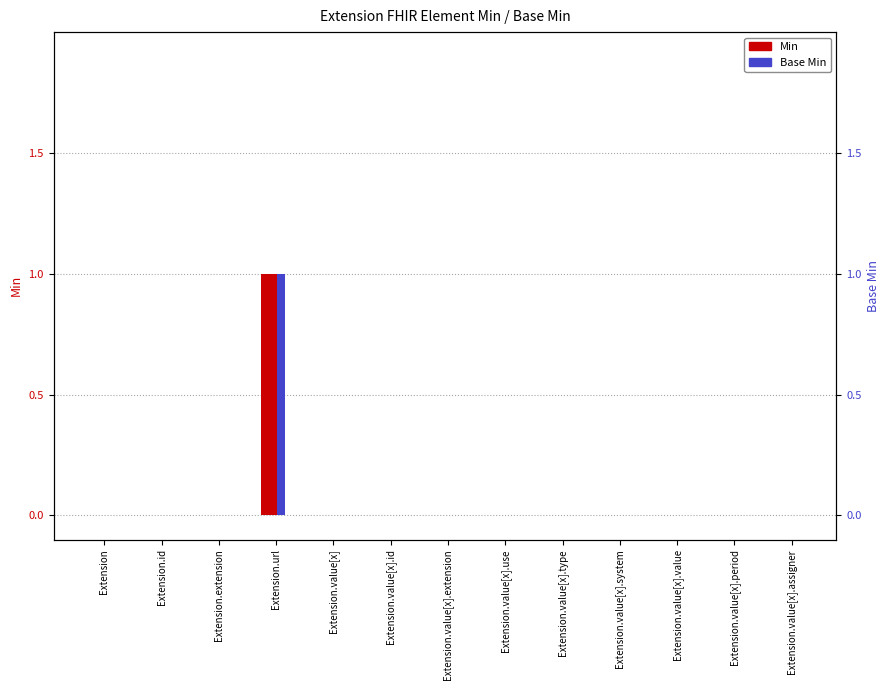

The value of Min at Extension.value[x].value is 0. True or false?

False